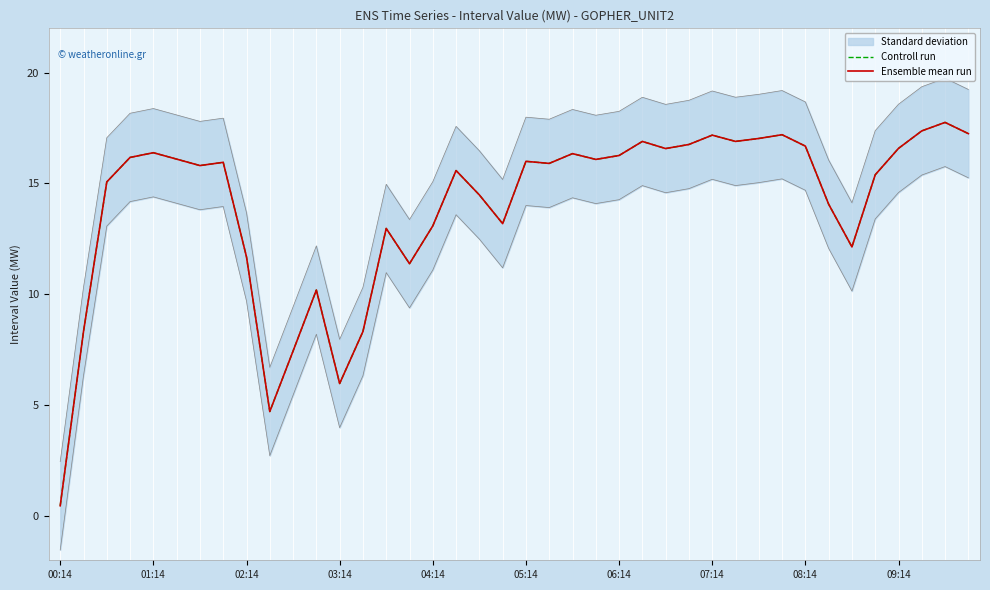

Between 09:14 and 18, which is larger?

18